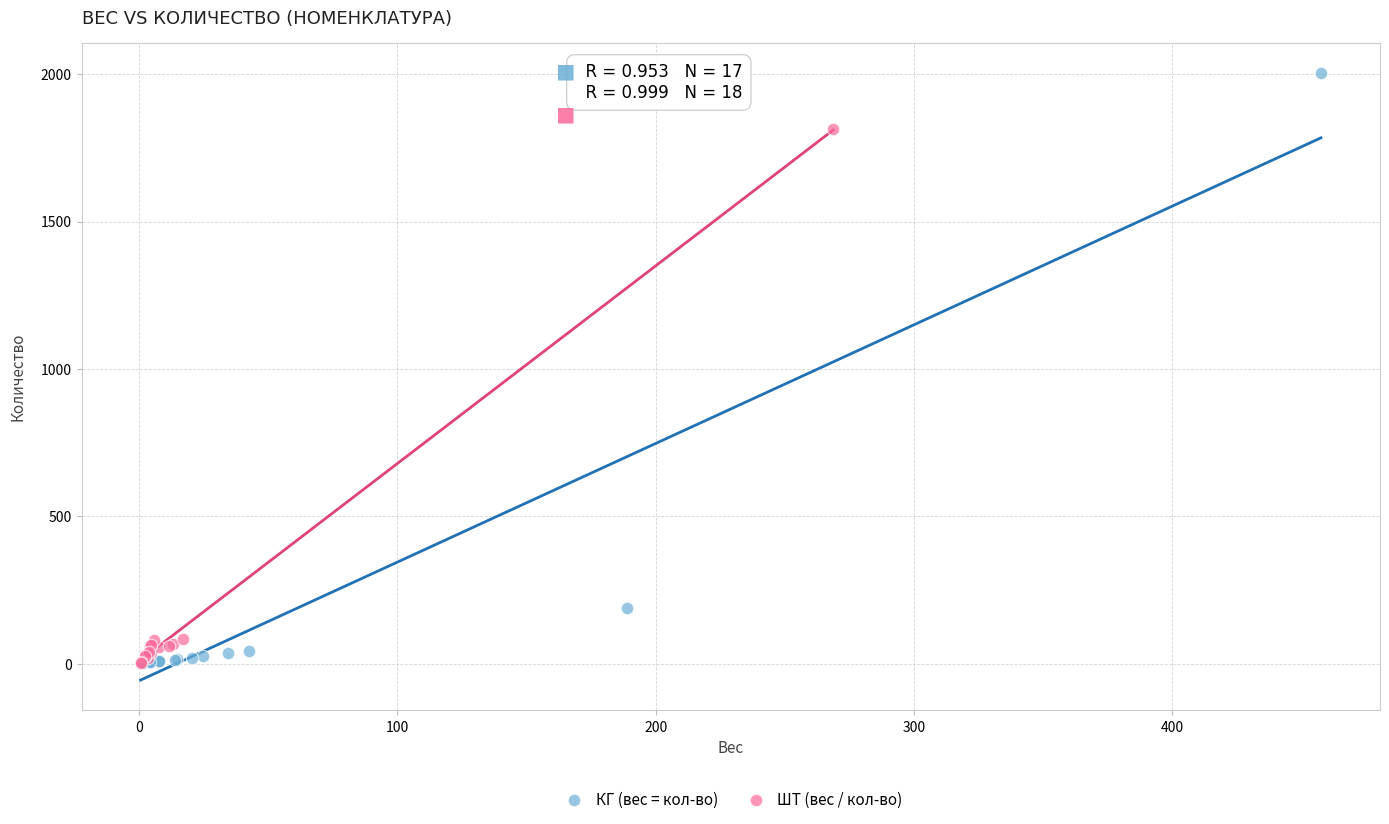

Which series reaches the maximum Y coordinate?

КГ (вес = кол-во)